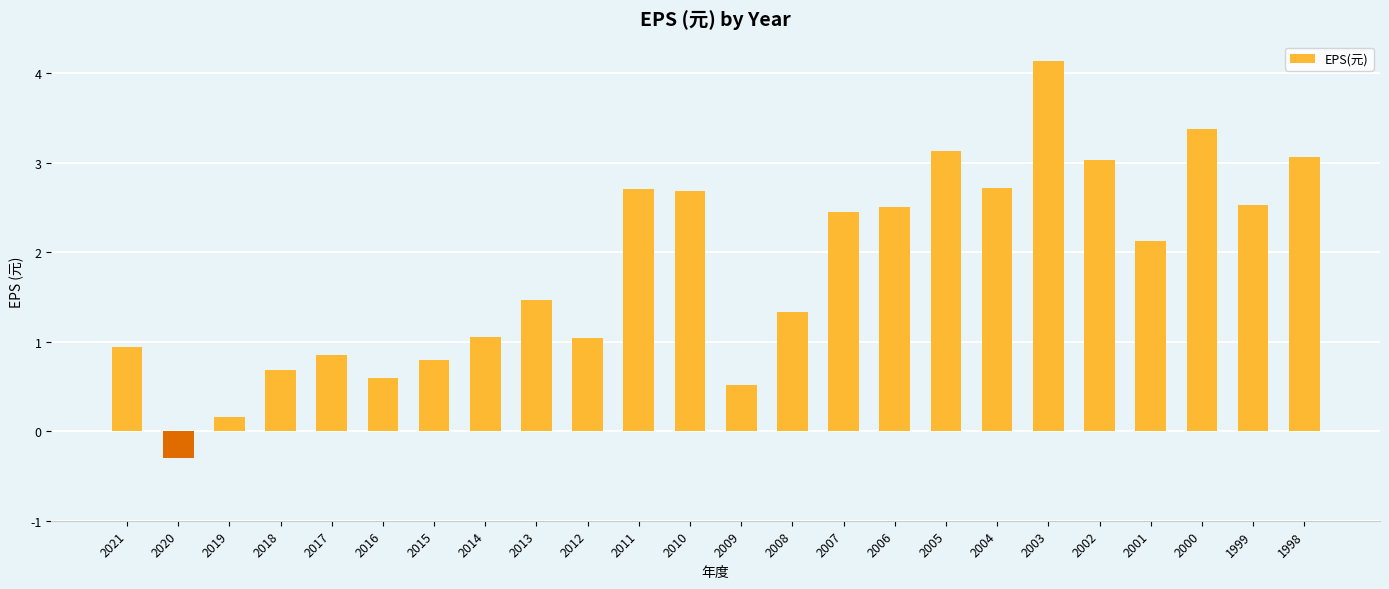

Which has a higher value, 2008 or 2019?

2008